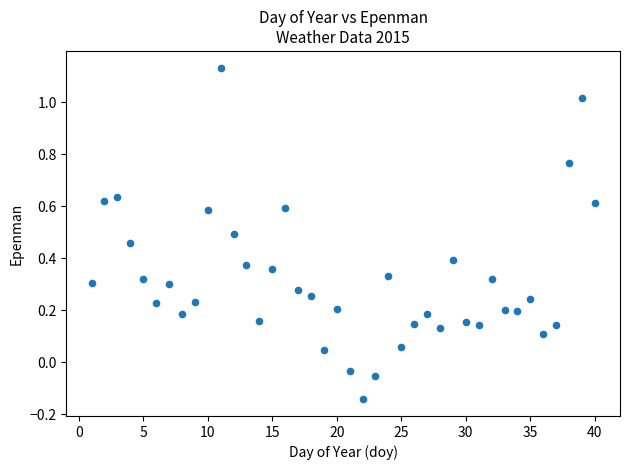

What is the range of Y values (max minus min)?

1.3